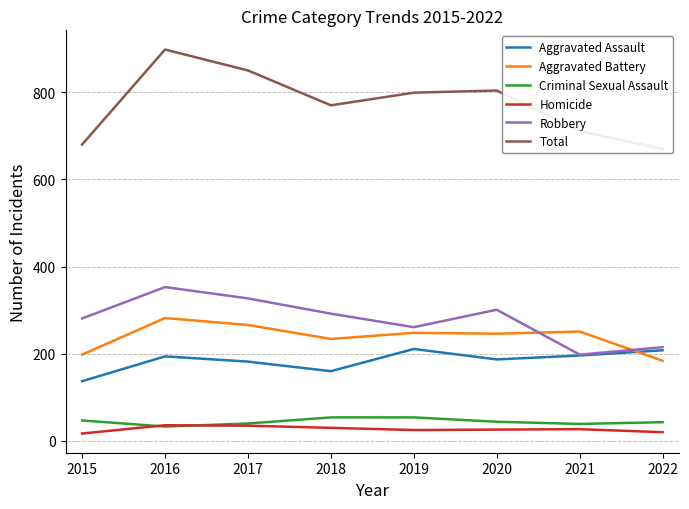

What is the approximate value of Total at 2018, to the nearest 5?

770